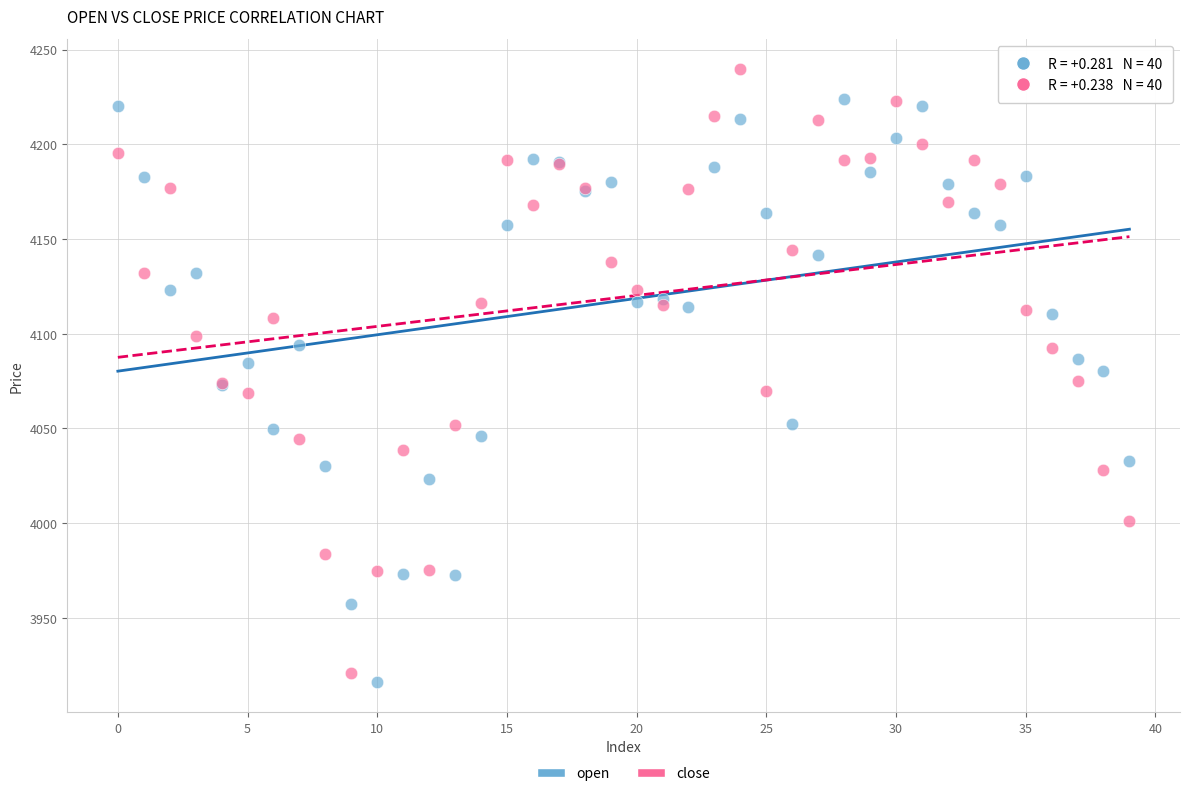

Which series contains the highest Y value?

close